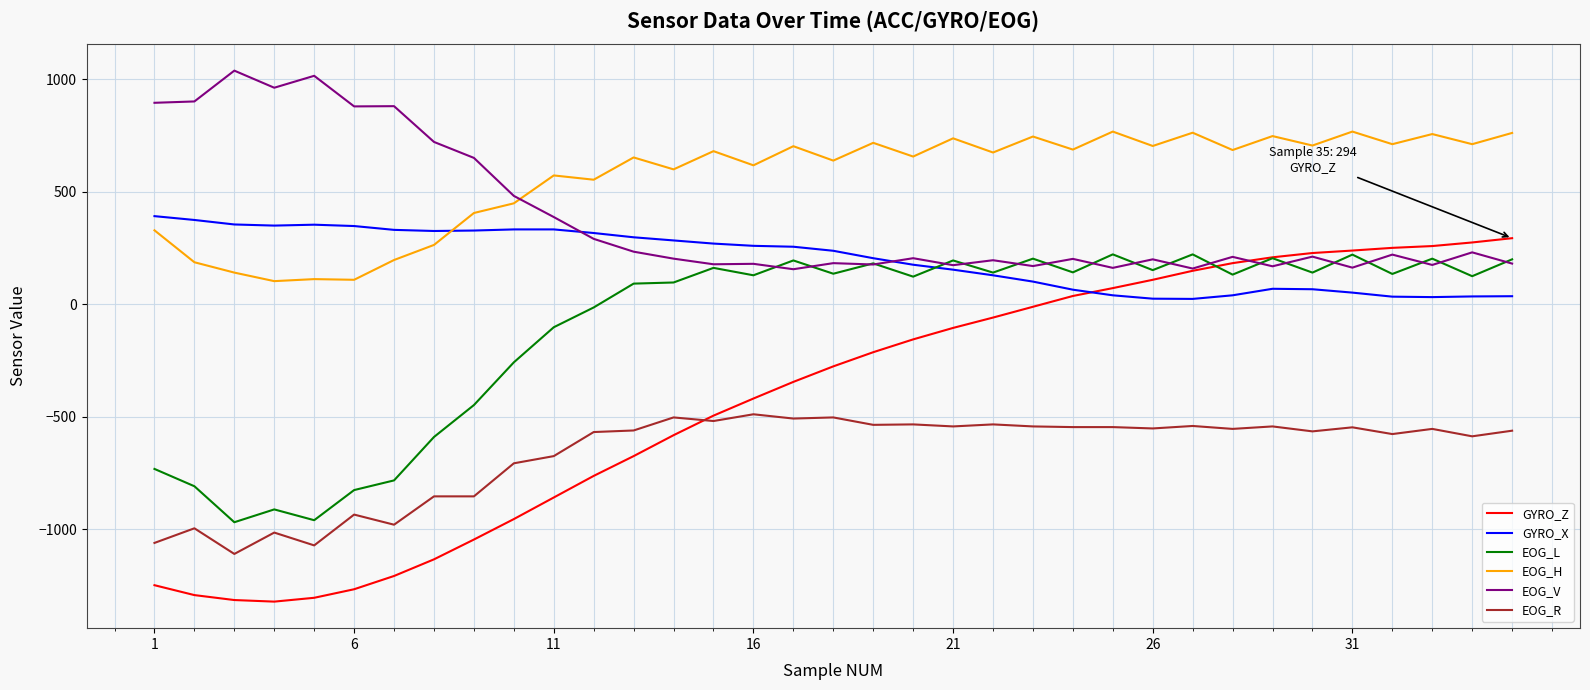

What is the difference between the maximum and minimum values in the EOG_V series?

883